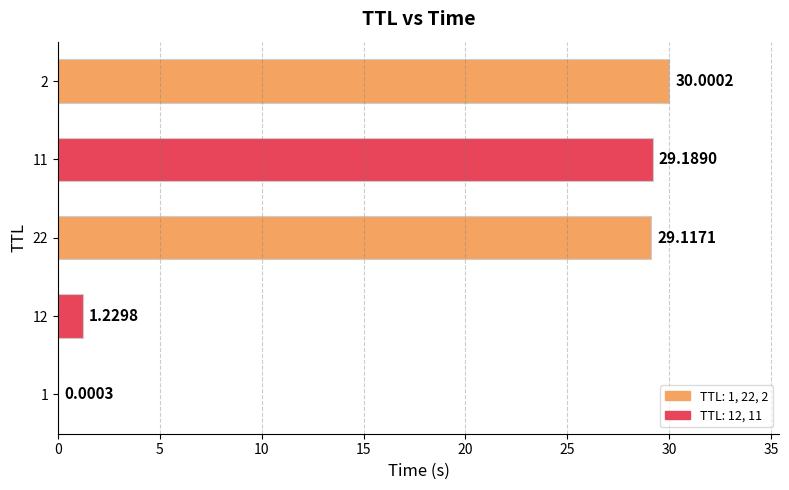

What is the average value?

17.9